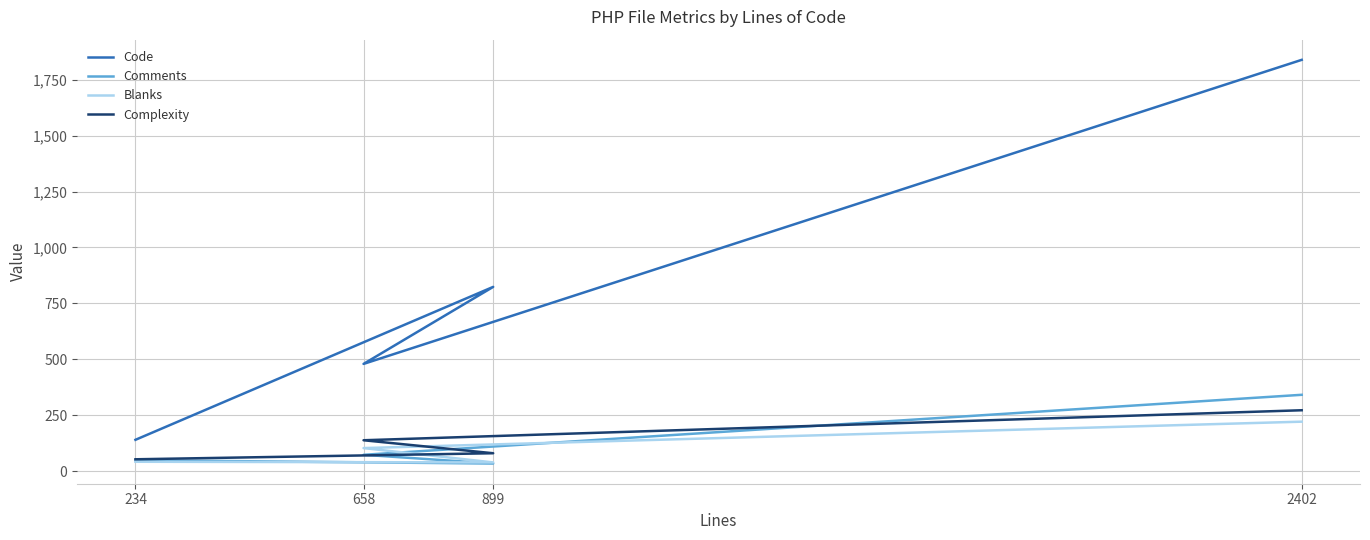

The value of Code at 2402 is 2909. True or false?

False